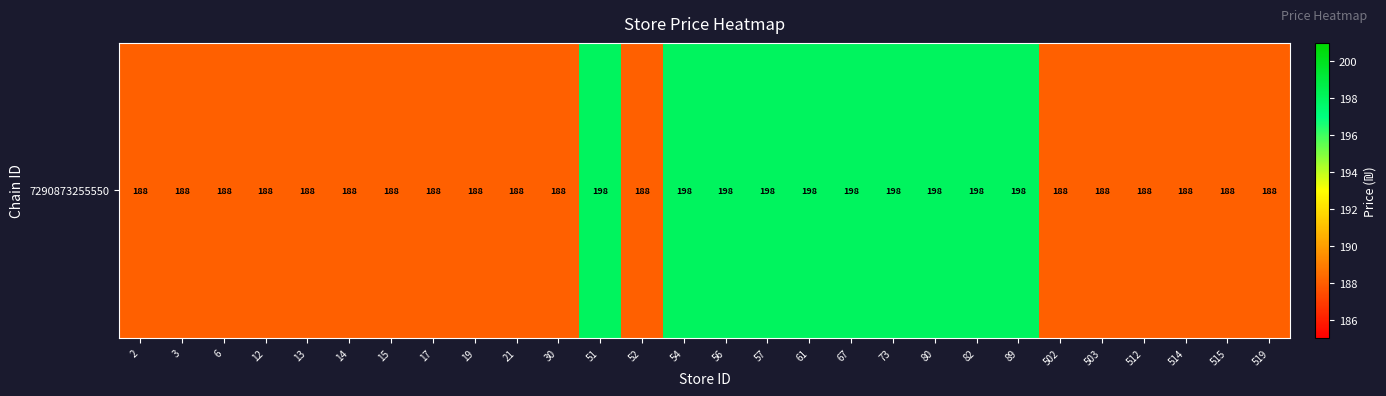

Count the number of values greater than 188.

10